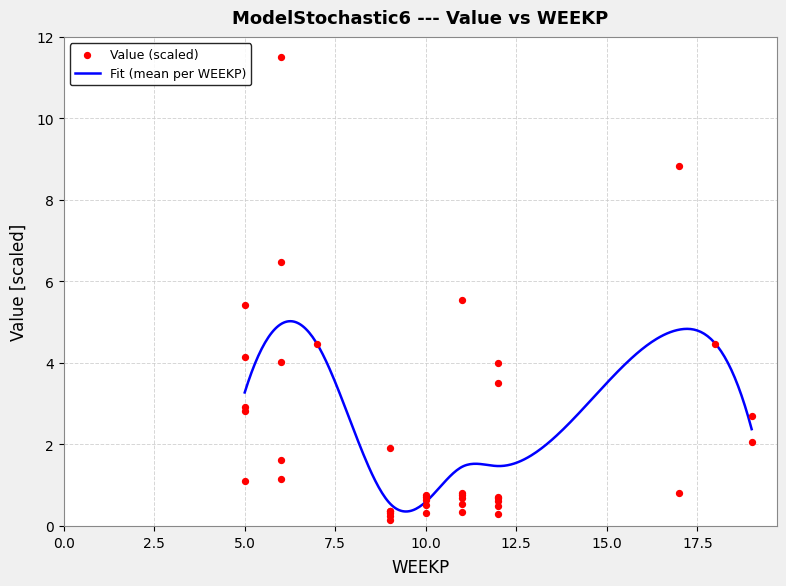

What is the lowest value of the Fit (mean per WEEKP) series?

0.4